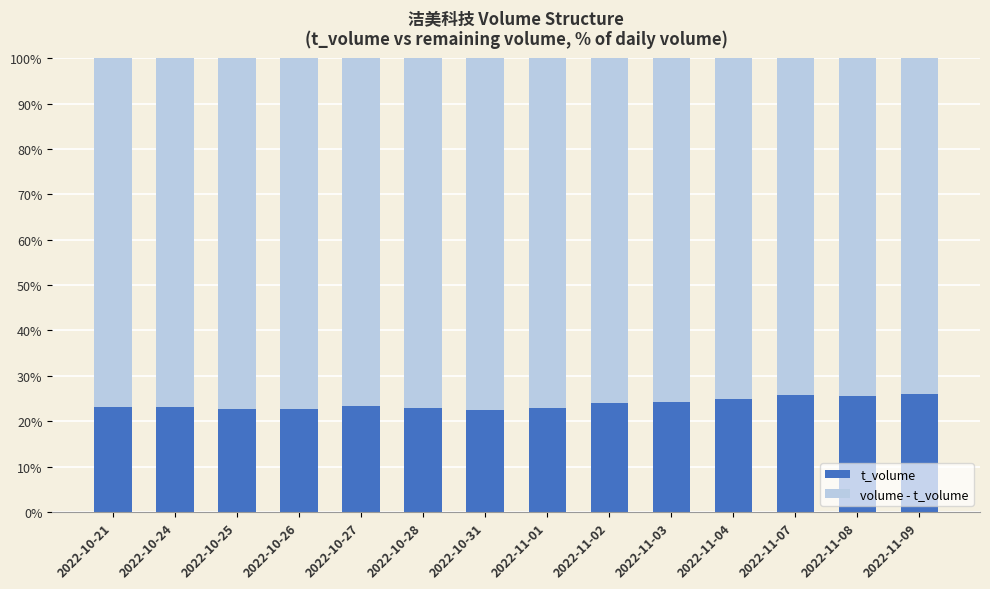

How many categories are shown in the chart?

14